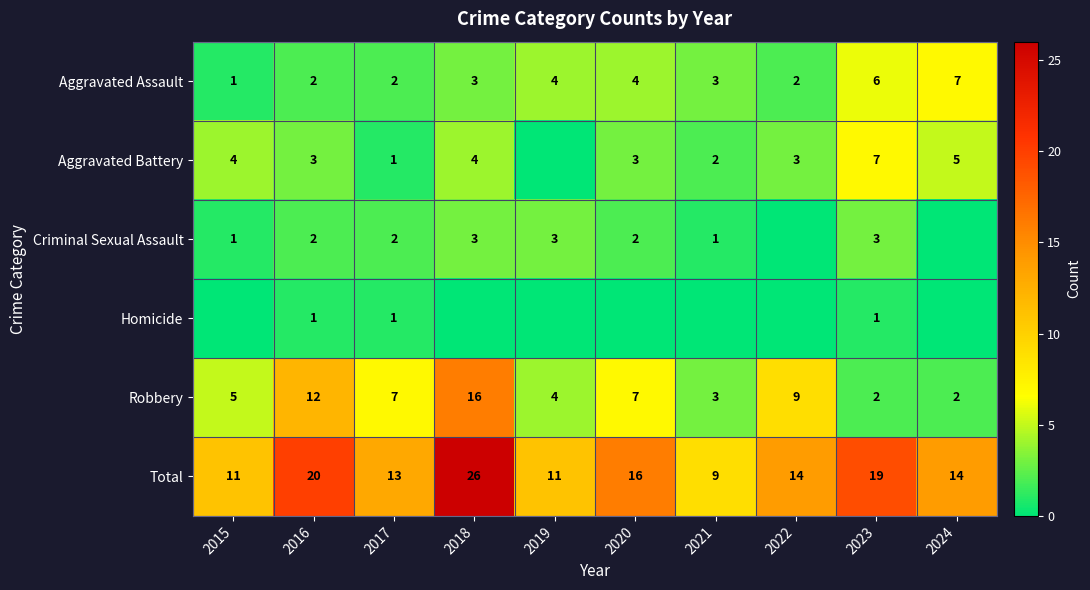

At how many categories does at least one series exceed 17?

3